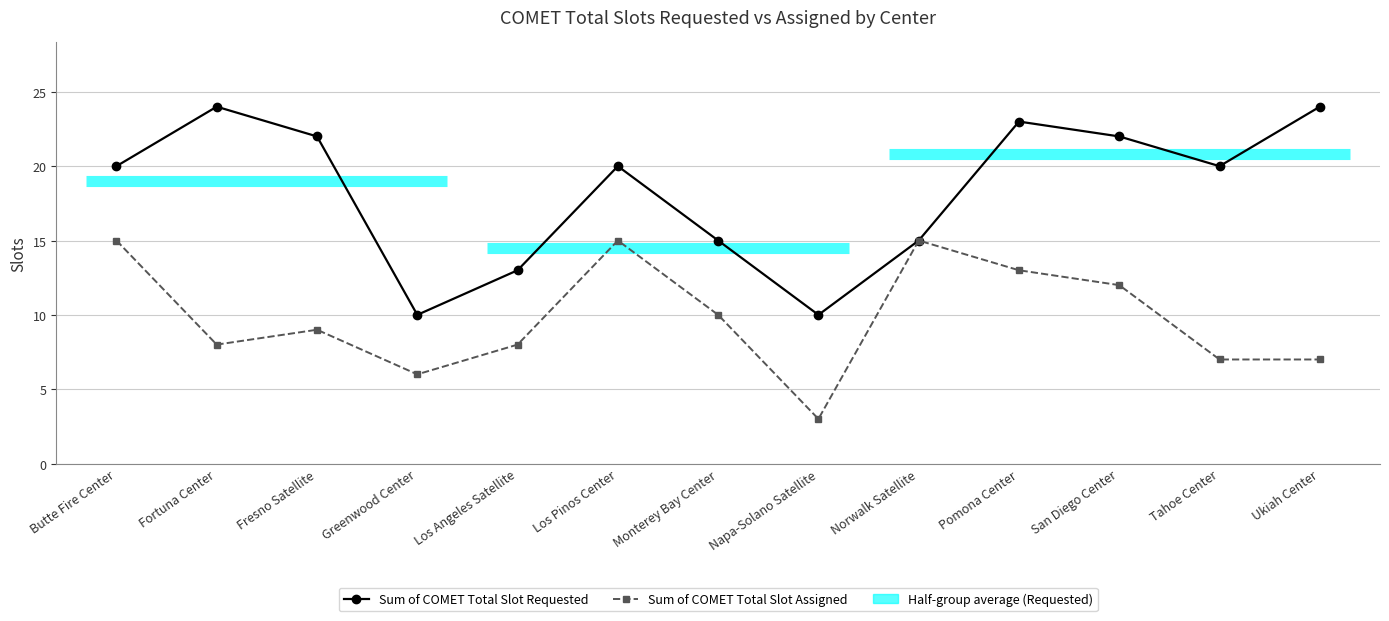

Between Norwalk Satellite and Pomona Center, which series saw the biggest shift?

Sum of COMET Total Slot Requested